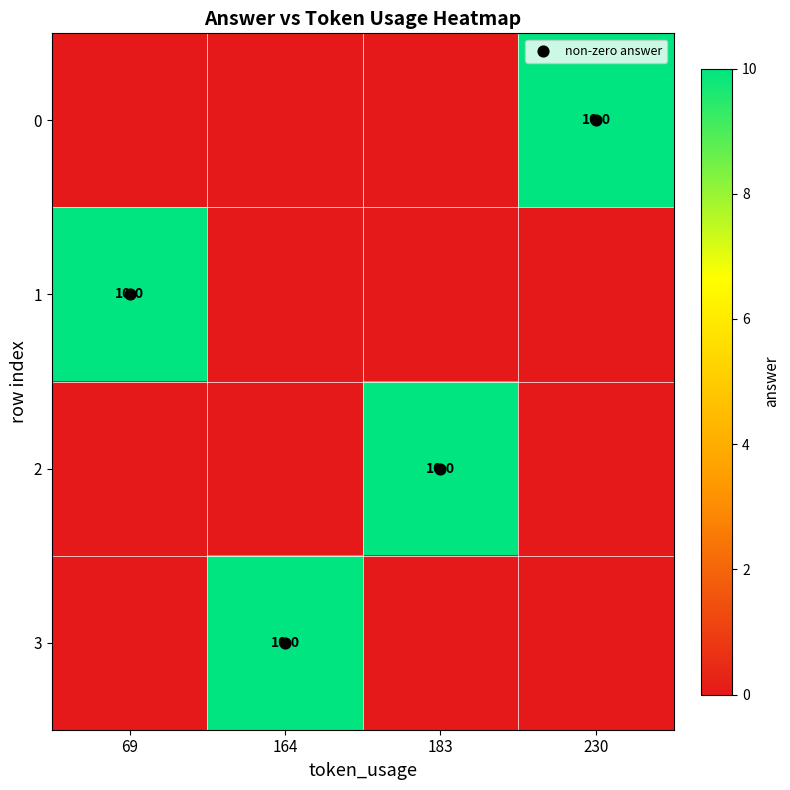

How many data points in 1 are above 0?

1